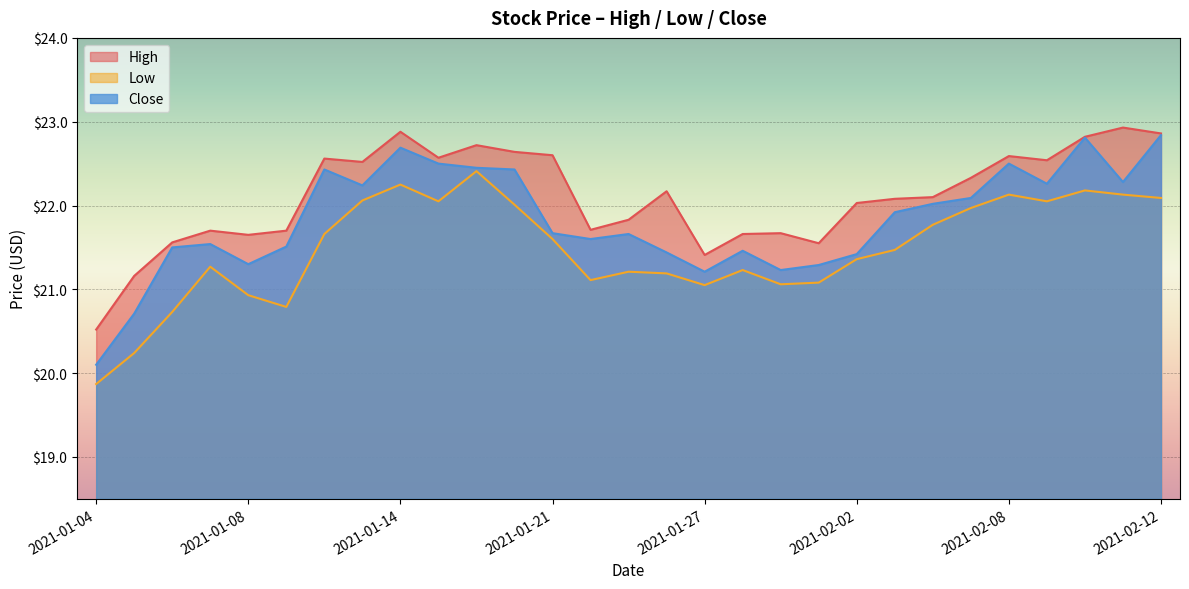

Is the value of Low at 2021-01-21 greater than the value of High at 2021-02-08?

No